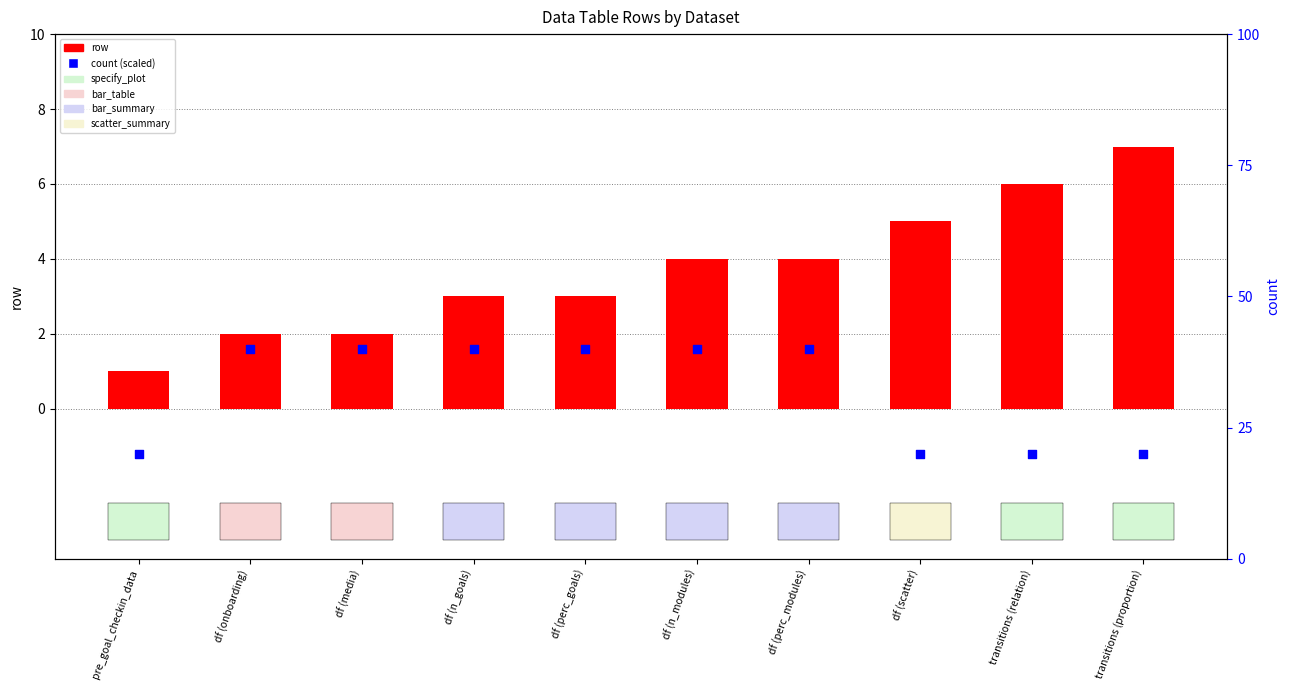

Which series contains the lowest Y value?

row